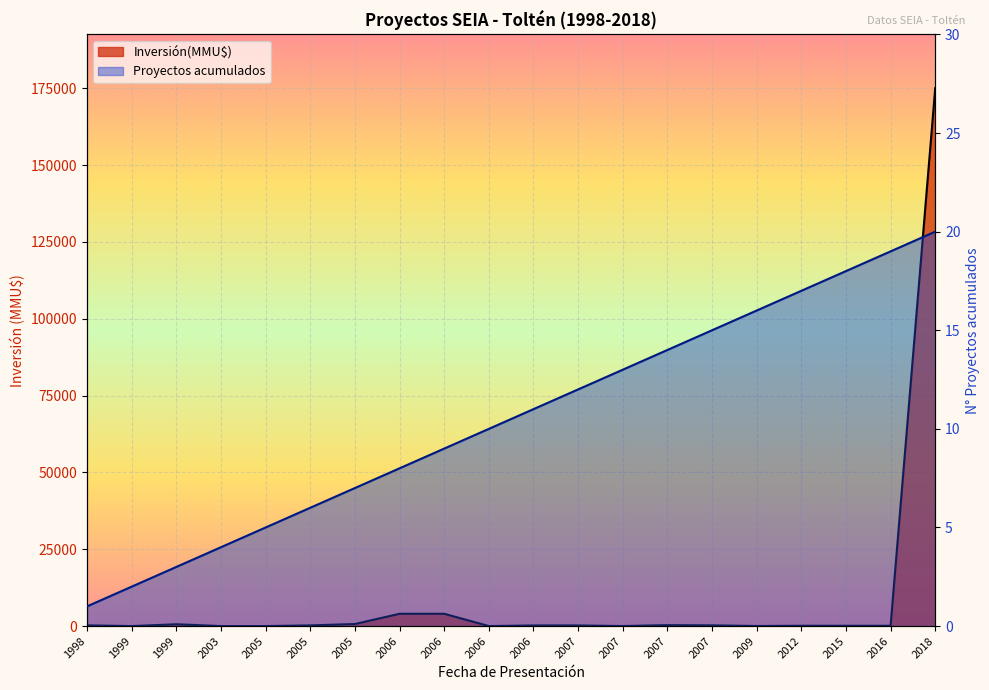

At which category is the sum across all series the highest?

2018